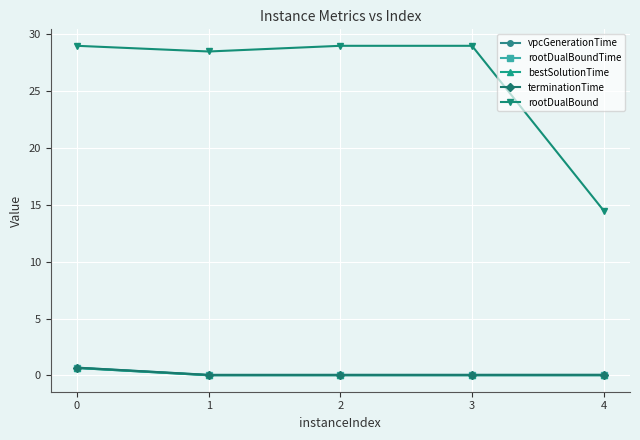

Does the chart have visible grid lines?

Yes